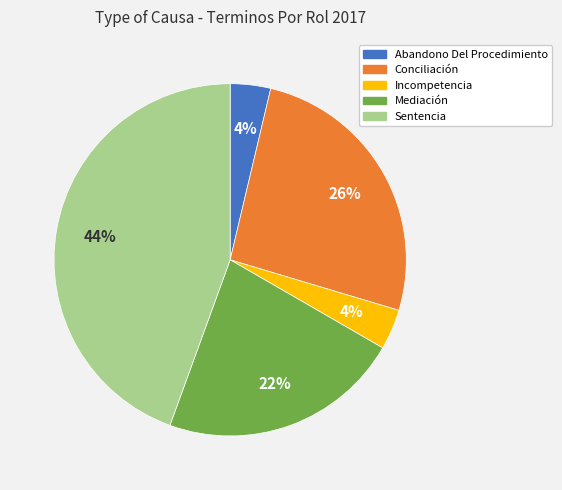

How many segments does this pie chart have?

5